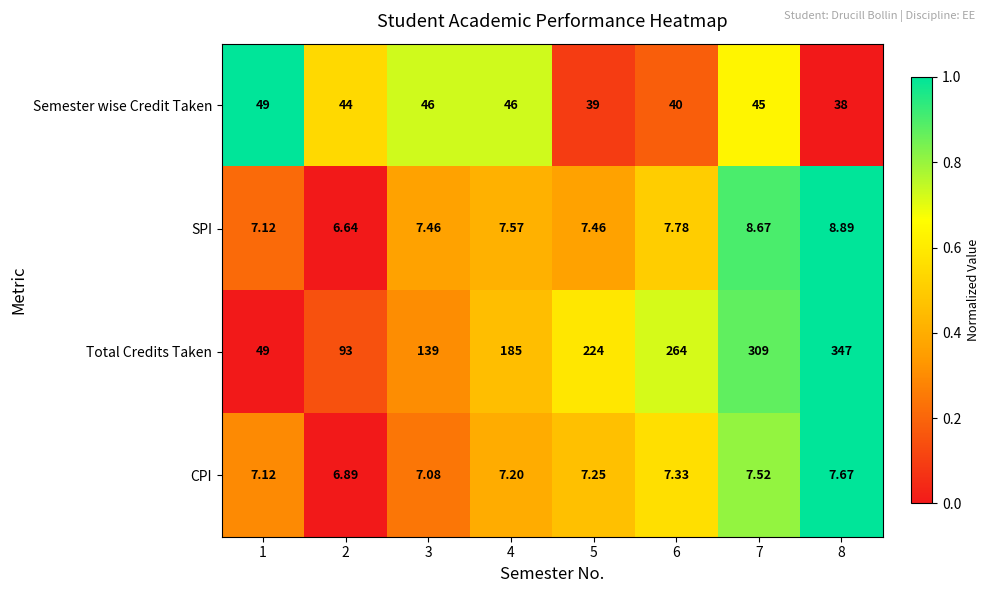

Which series has the largest range (max minus min)?

Total Credits Taken